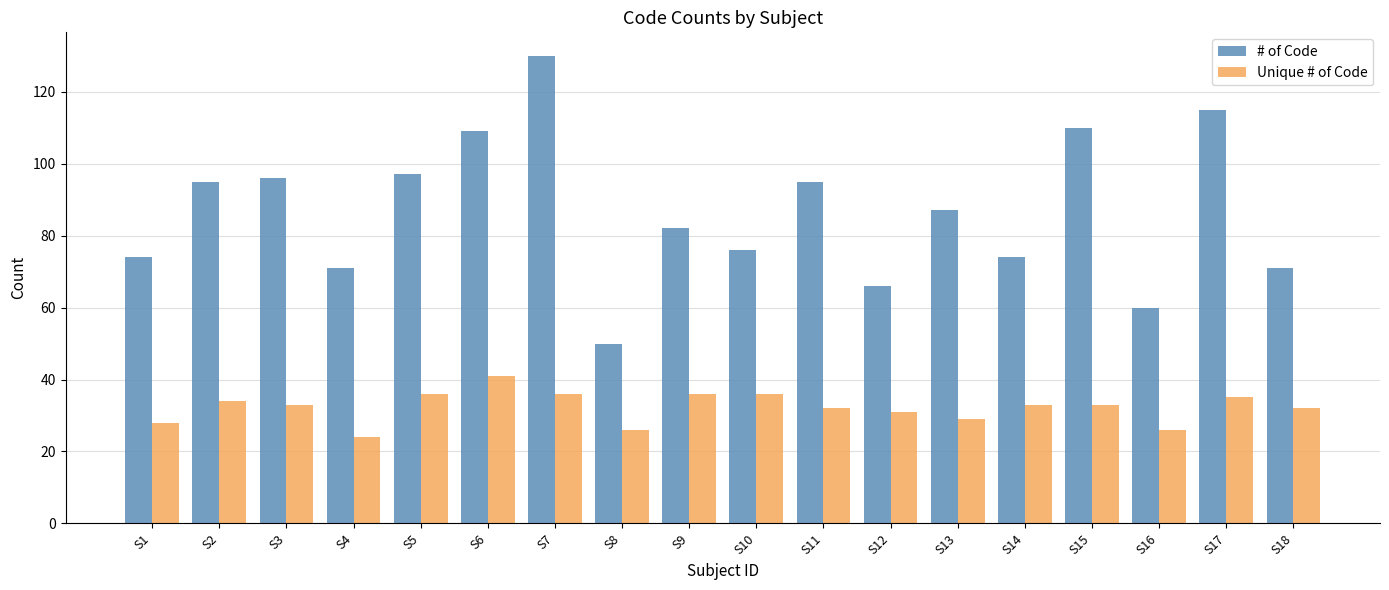

What is the value of the # of Code bar at the 16th from the left?

60